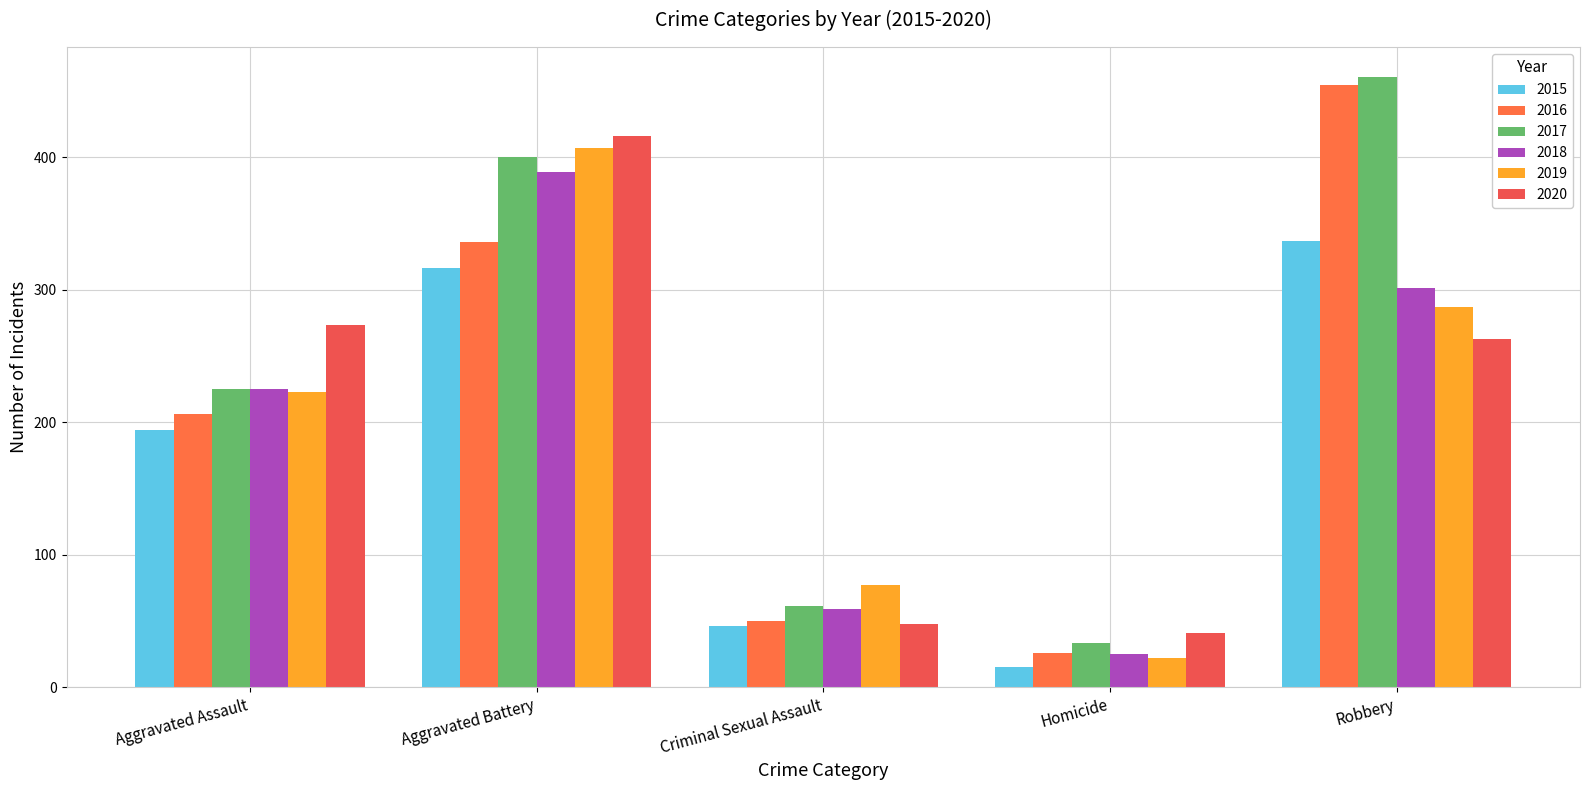

What are all the series names shown in the legend?

2015, 2016, 2017, 2018, 2019, 2020